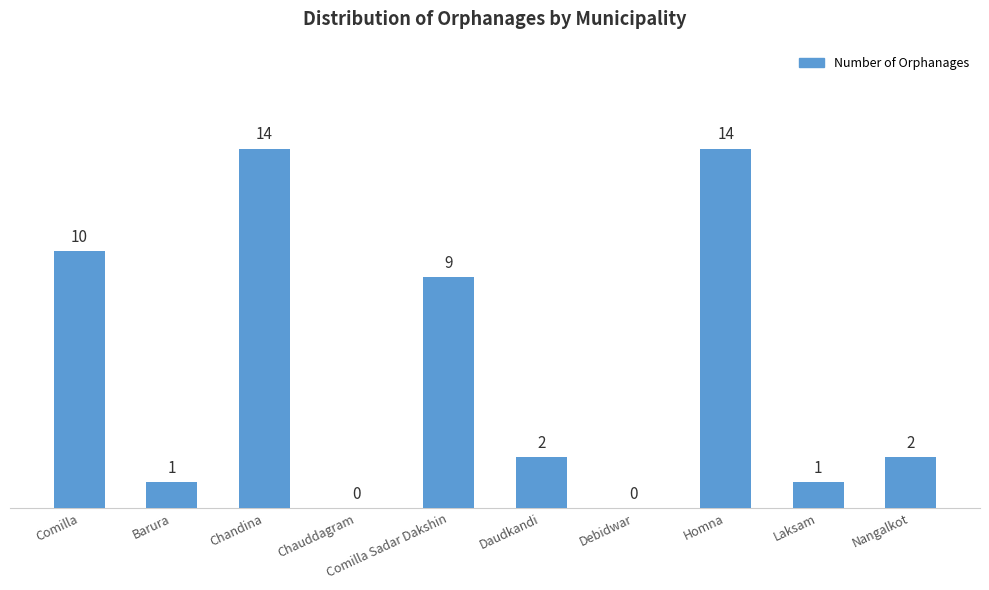

How many categories are shown in the chart?

10